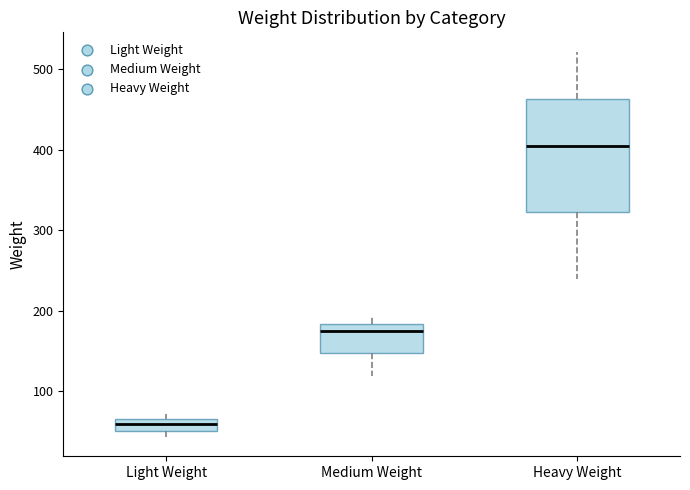

Which box's median line is the lowest?

Light Weight